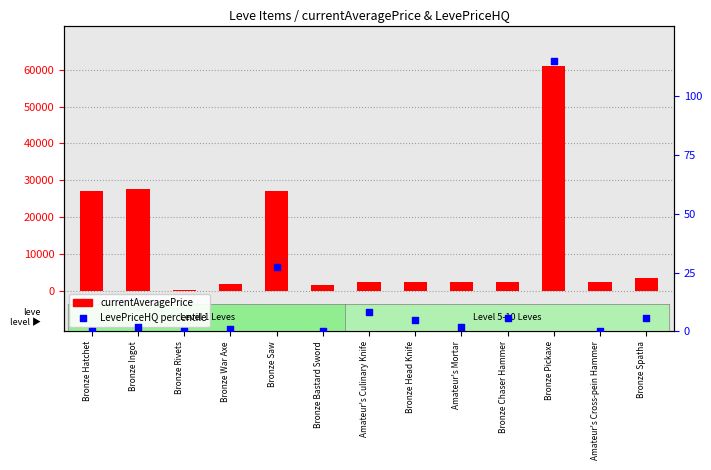

Which series has the largest total across all categories?

currentAveragePrice